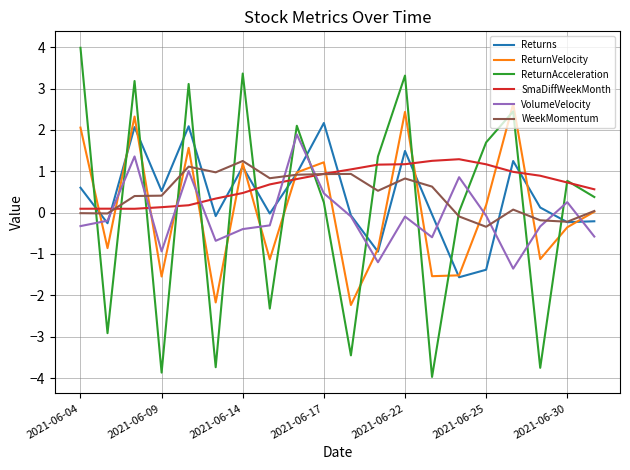

What is the greatest value displayed?

4.0